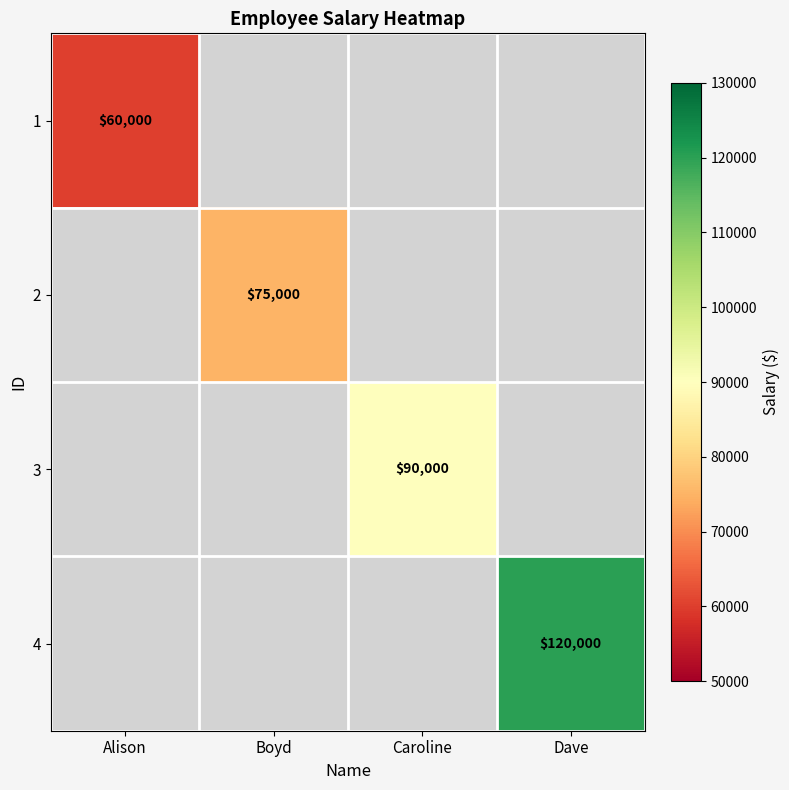

Is it true that 1 equals 25609 at Alison?

False